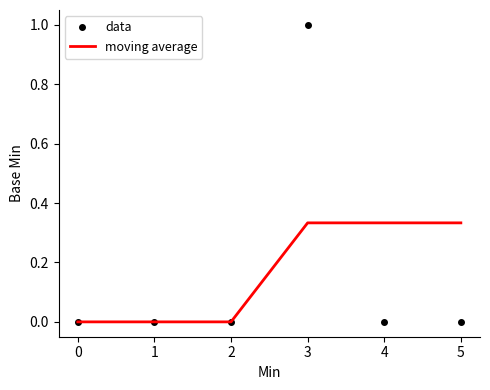

Between 4 and 0, which is larger?

4